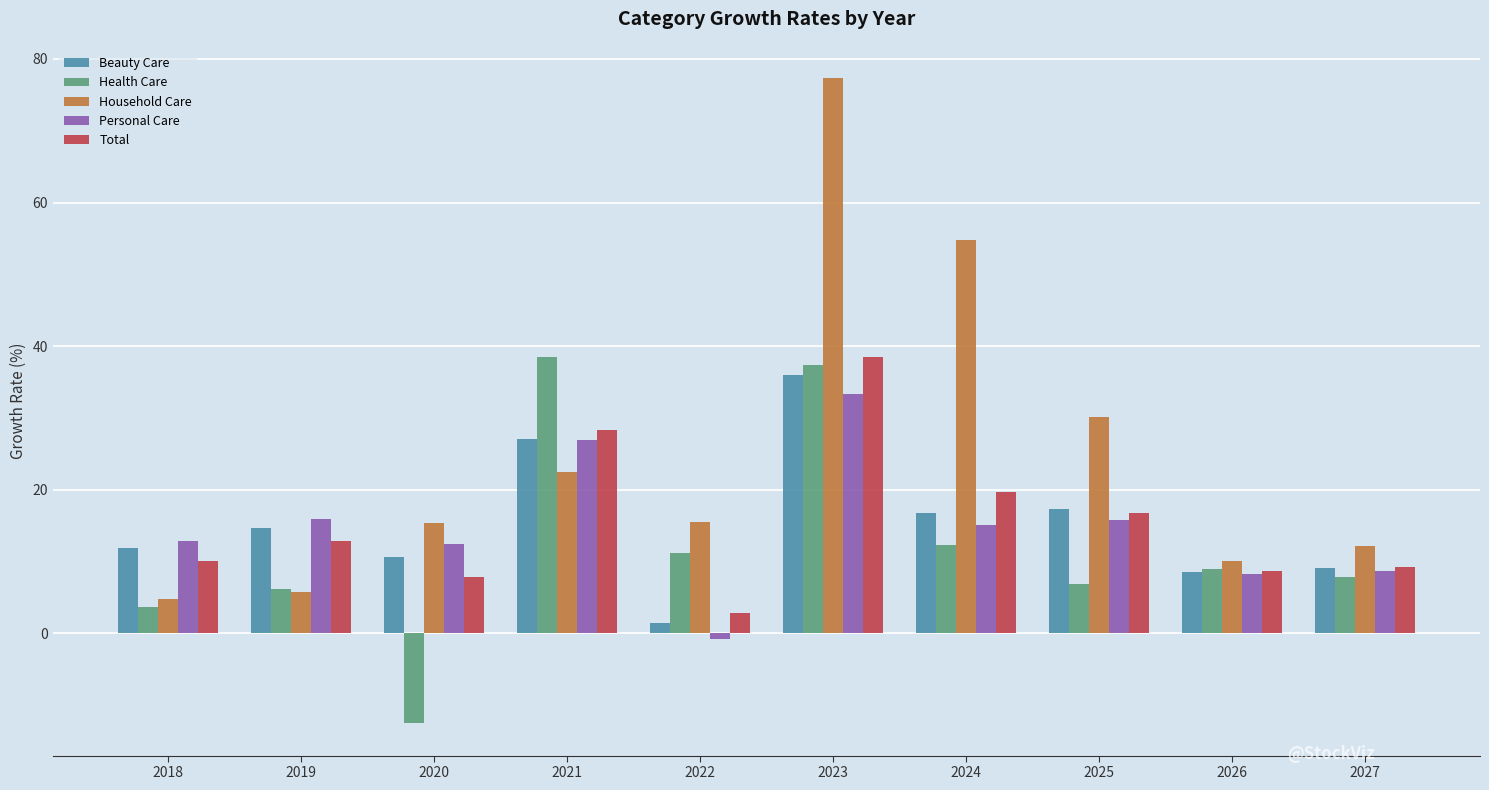

Read the Household Care value at 2023.

77.3